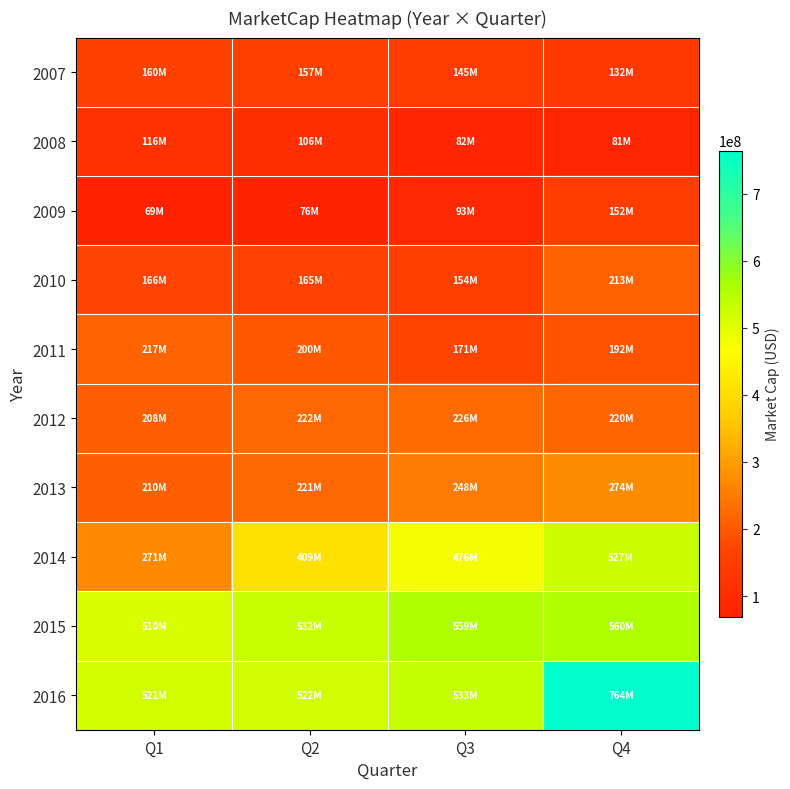

Which series has the largest range (max minus min)?

2014